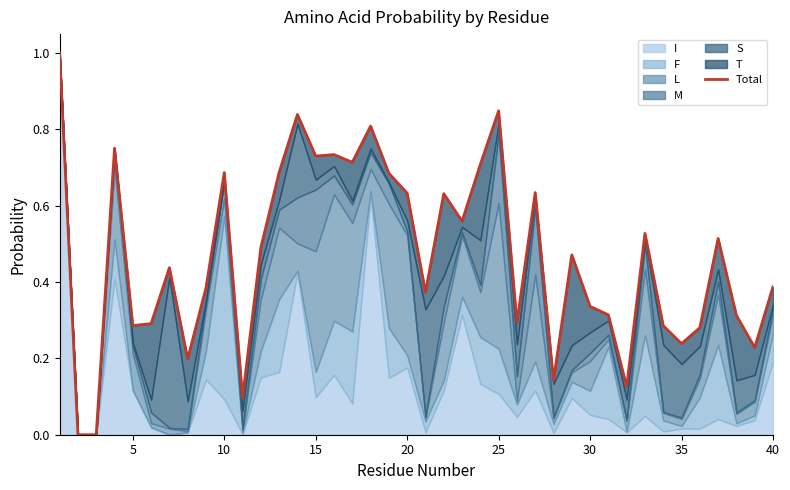

Is it true that the value at 33 is 0.1?

False